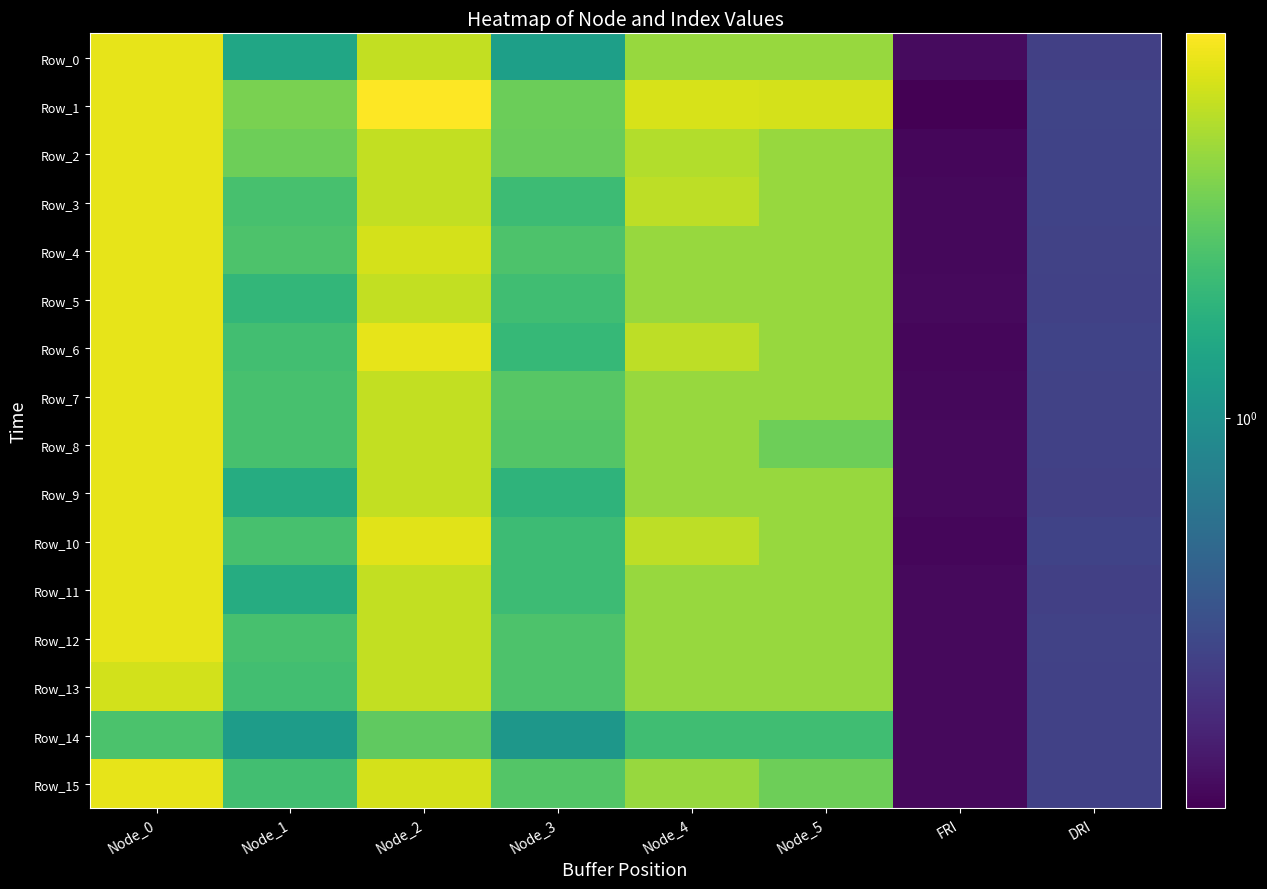

List the series in order of their peak value, highest first.

Row_1, Row_0, Row_2, Row_3, Row_4, Row_5, Row_6, Row_7, Row_8, Row_9, Row_10, Row_11, Row_12, Row_15, Row_13, Row_14